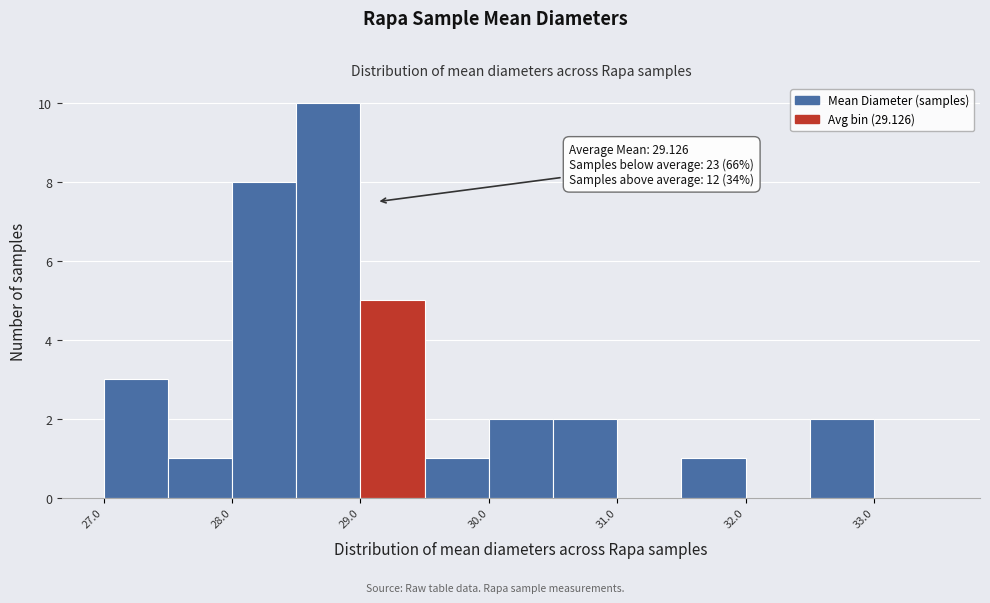

Over which range of the x-axis is the bar tallest?

28.5 to 29.0